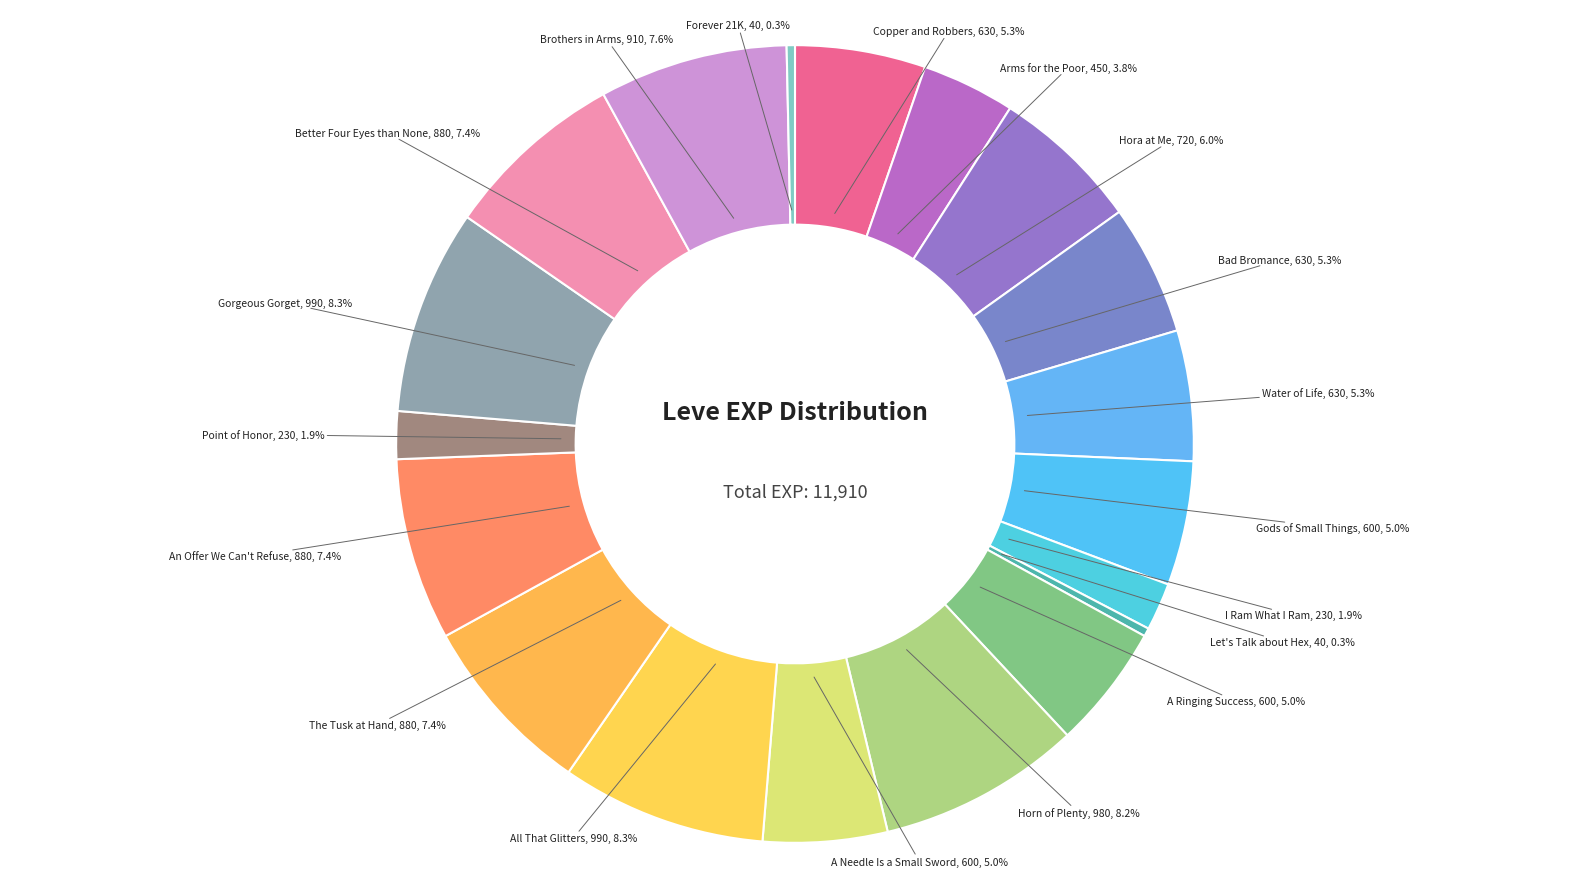

How much of the chart is everything except I Ram What I Ram?

98.1%